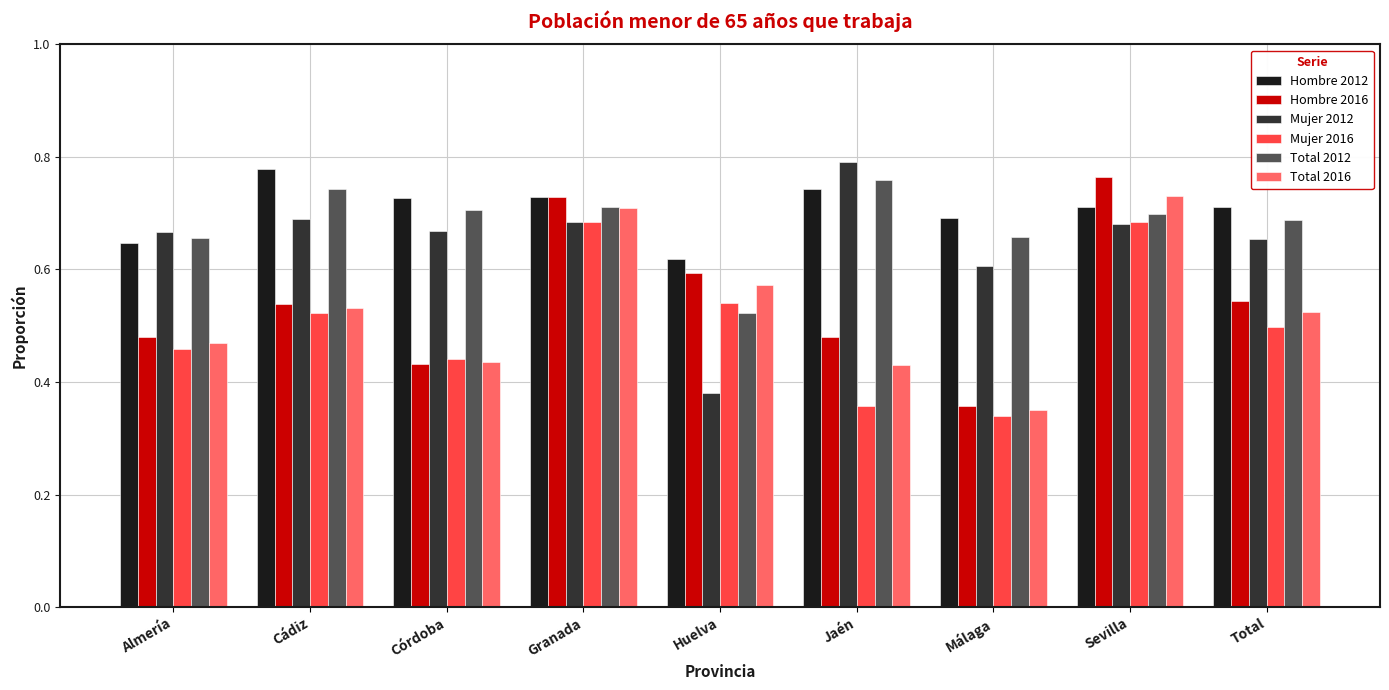

Which series changed the most between Almería and Jaén?

Mujer 2012